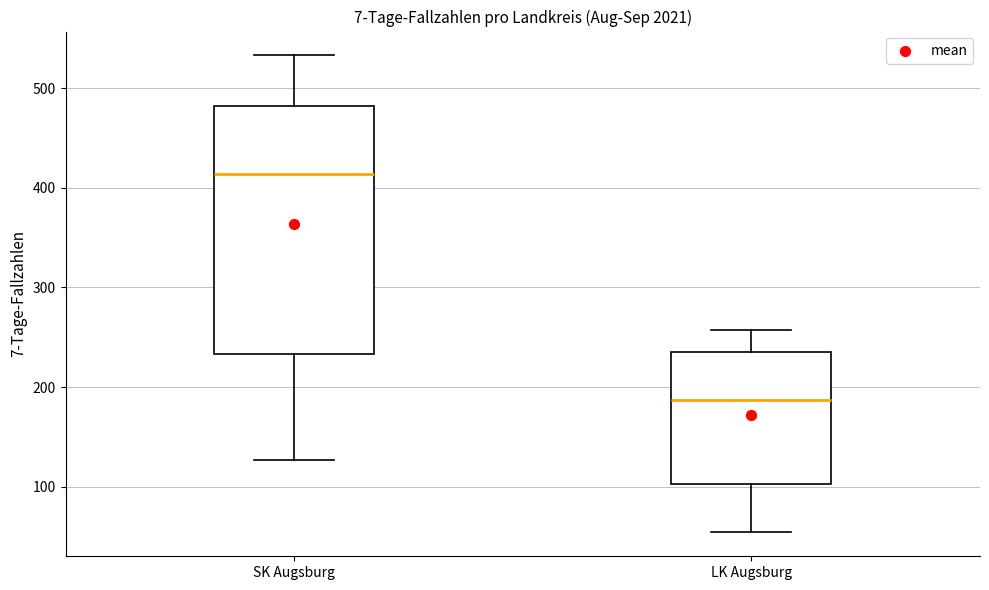

Reading left to right, read every box against the y-axis: the position of its median line, the range the box covers, and the ends of its whiskers. The values are not printed on the chart, so give them approximately, as read against the axis.

SK Augsburg: median 410, box 230 to 480, whiskers 130 to 530
LK Augsburg: median 190, box 100 to 240, whiskers 50 to 260